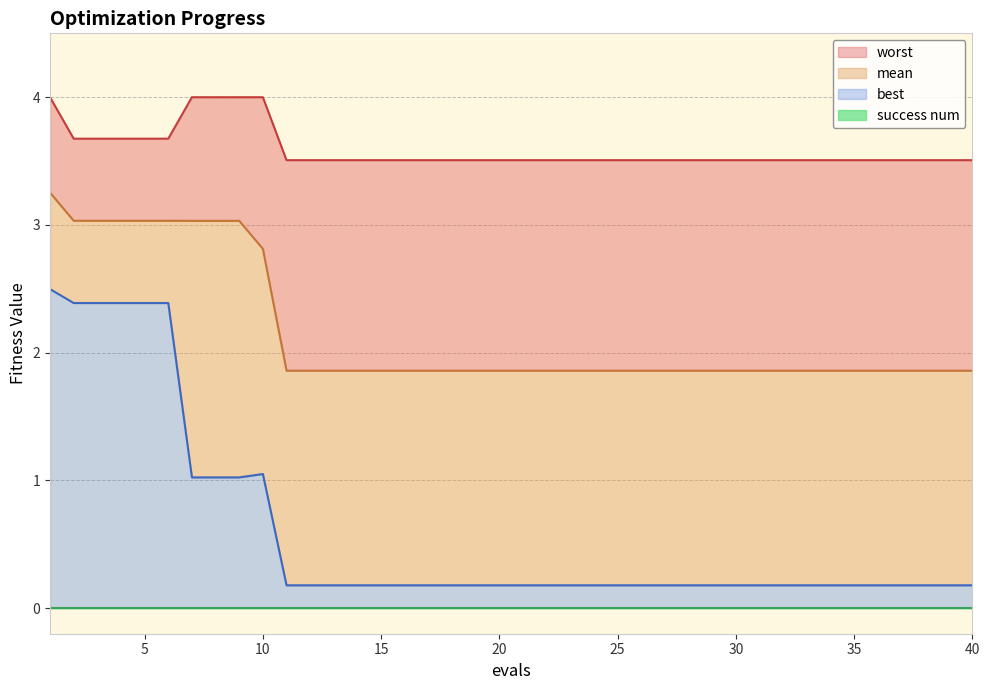

What is the difference between the mean values at 10 and 35?

1.0